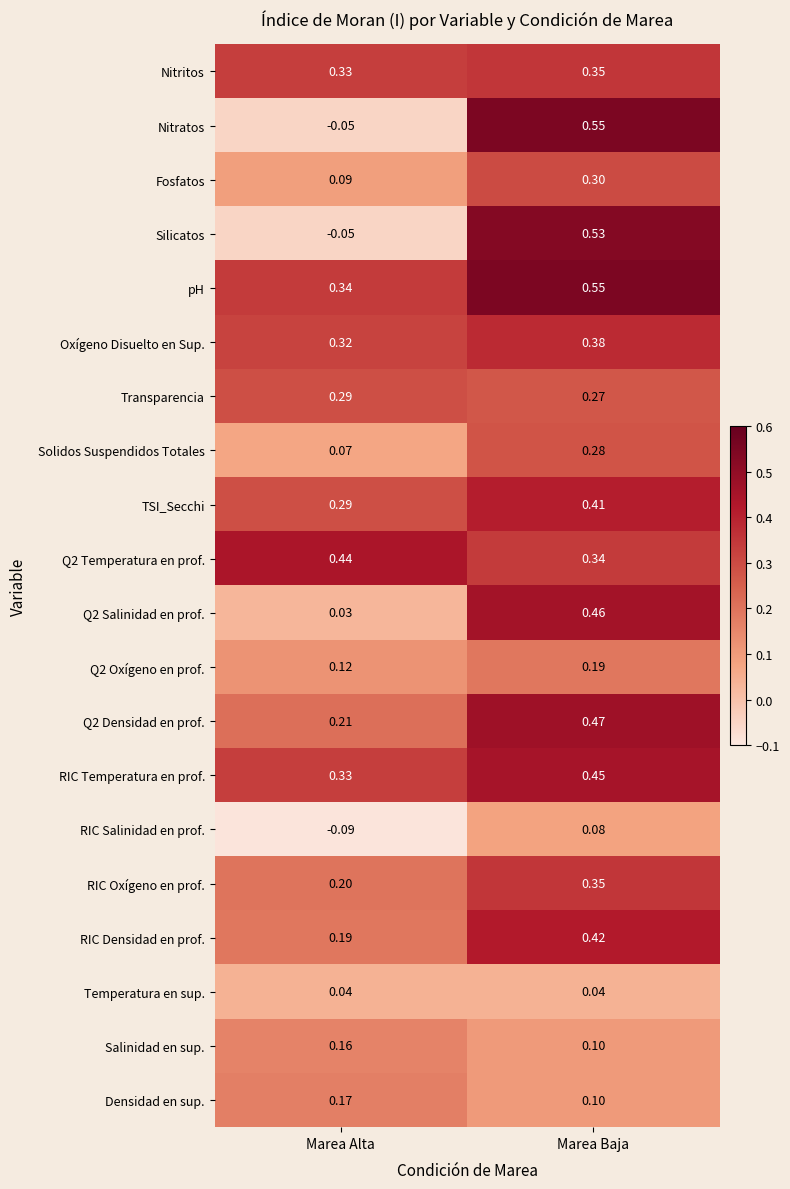

Which series has the widest spread of values?

Nitratos